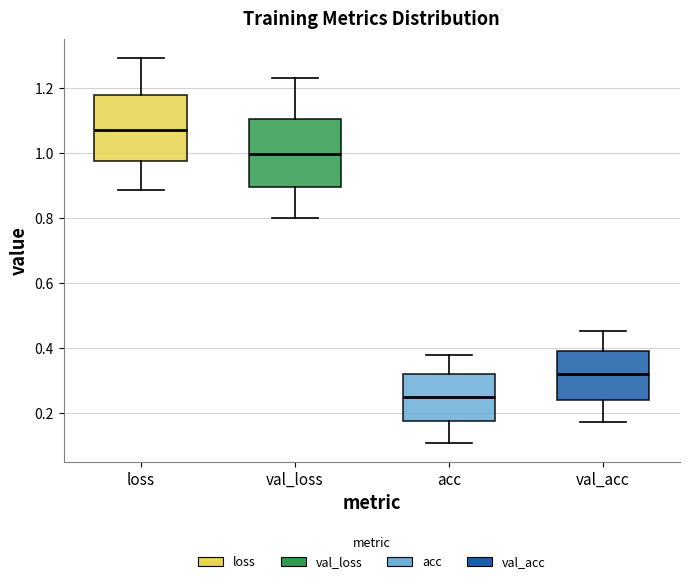

Which box has the highest median line?

loss